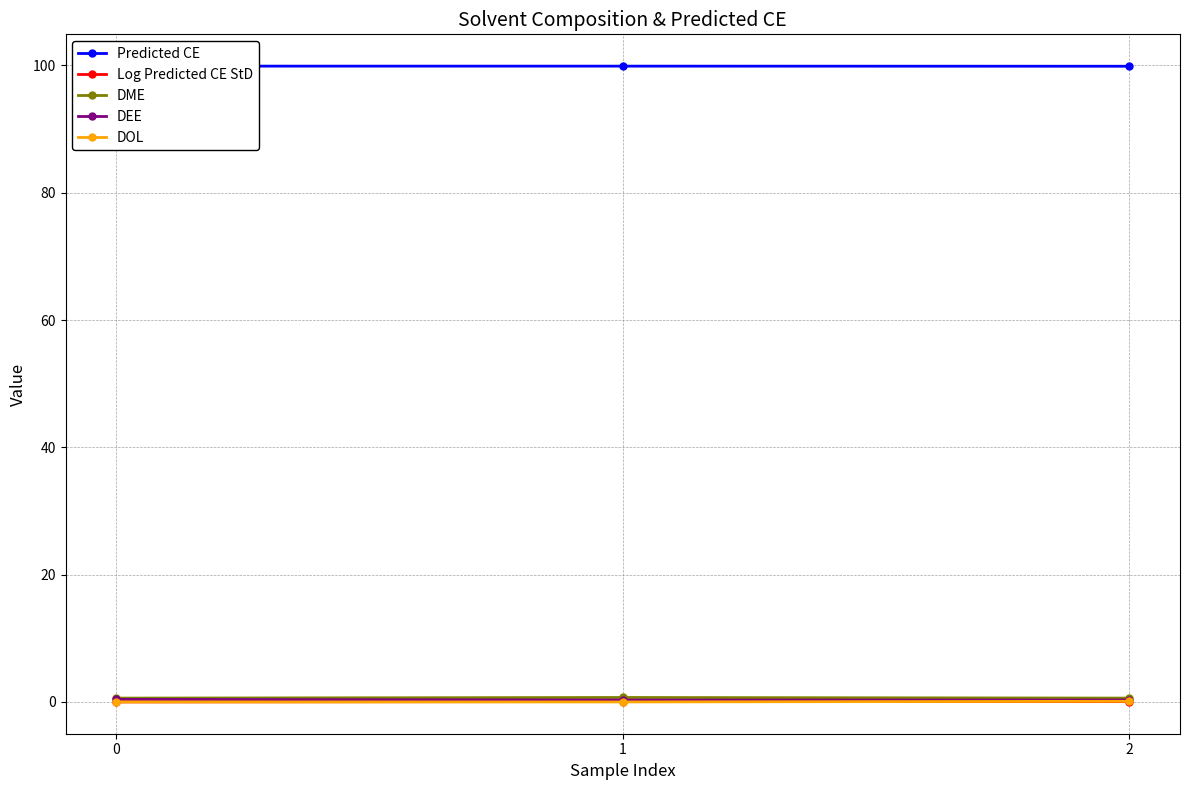

What is the greatest value displayed?

99.9